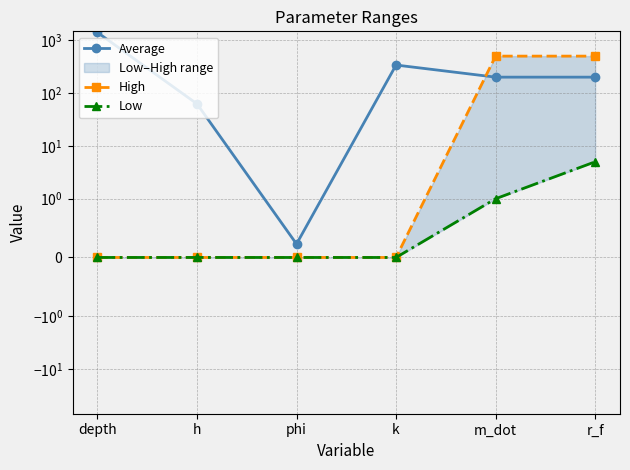

What is the greatest value displayed?

1402.3